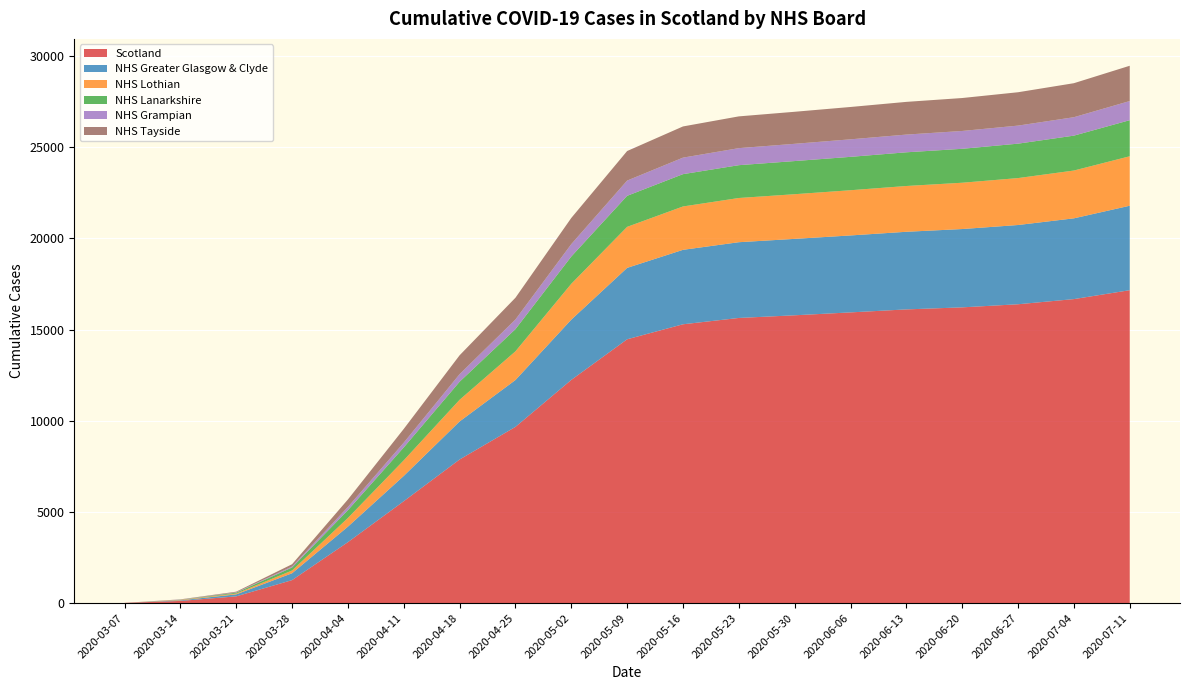

Reading left to right, transcribe all the data shown in this chart.

Scotland: 2020-03-07=16	2020-03-14=123	2020-03-21=373	2020-03-28=1264	2020-04-04=3345	2020-04-11=5590	2020-04-18=7877	2020-04-25=9665	2020-05-02=12241	2020-05-09=14468	2020-05-16=15290	2020-05-23=15637	2020-05-30=15783	2020-06-06=15942	2020-06-13=16106	2020-06-20=16218	2020-06-27=16388	2020-07-04=16671	2020-07-11=17159
NHS Greater Glasgow & Clyde: 2020-03-07=0	2020-03-14=31	2020-03-21=110	2020-03-28=376	2020-04-04=851	2020-04-11=1387	2020-04-18=2086	2020-04-25=2569	2020-05-02=3304	2020-05-09=3915	2020-05-16=4082	2020-05-23=4153	2020-05-30=4190	2020-06-06=4219	2020-06-13=4256	2020-06-20=4294	2020-06-27=4345	2020-07-04=4428	2020-07-11=4631
NHS Lothian: 2020-03-07=0	2020-03-14=25	2020-03-21=44	2020-03-28=151	2020-04-04=476	2020-04-11=856	2020-04-18=1188	2020-04-25=1574	2020-05-02=1966	2020-05-09=2249	2020-05-16=2378	2020-05-23=2424	2020-05-30=2449	2020-06-06=2479	2020-06-13=2510	2020-06-20=2539	2020-06-27=2573	2020-07-04=2621	2020-07-11=2712
NHS Lanarkshire: 2020-03-07=0	2020-03-14=10	2020-03-21=49	2020-03-28=165	2020-04-04=427	2020-04-11=707	2020-04-18=989	2020-04-25=1216	2020-05-02=1494	2020-05-09=1701	2020-05-16=1771	2020-05-23=1799	2020-05-30=1817	2020-06-06=1830	2020-06-13=1847	2020-06-20=1860	2020-06-27=1887	2020-07-04=1913	2020-07-11=1978
NHS Grampian: 2020-03-07=0	2020-03-14=9	2020-03-21=20	2020-03-28=52	2020-04-04=177	2020-04-11=261	2020-04-18=416	2020-04-25=529	2020-05-02=680	2020-05-09=836	2020-05-16=906	2020-05-23=934	2020-05-30=946	2020-06-06=961	2020-06-13=972	2020-06-20=978	2020-06-27=990	2020-07-04=1010	2020-07-11=1050
NHS Tayside: 2020-03-07=0	2020-03-14=11	2020-03-21=34	2020-03-28=127	2020-04-04=410	2020-04-11=753	2020-04-18=1034	2020-04-25=1192	2020-05-02=1435	2020-05-09=1620	2020-05-16=1710	2020-05-23=1742	2020-05-30=1756	2020-06-06=1773	2020-06-13=1793	2020-06-20=1806	2020-06-27=1829	2020-07-04=1865	2020-07-11=1934